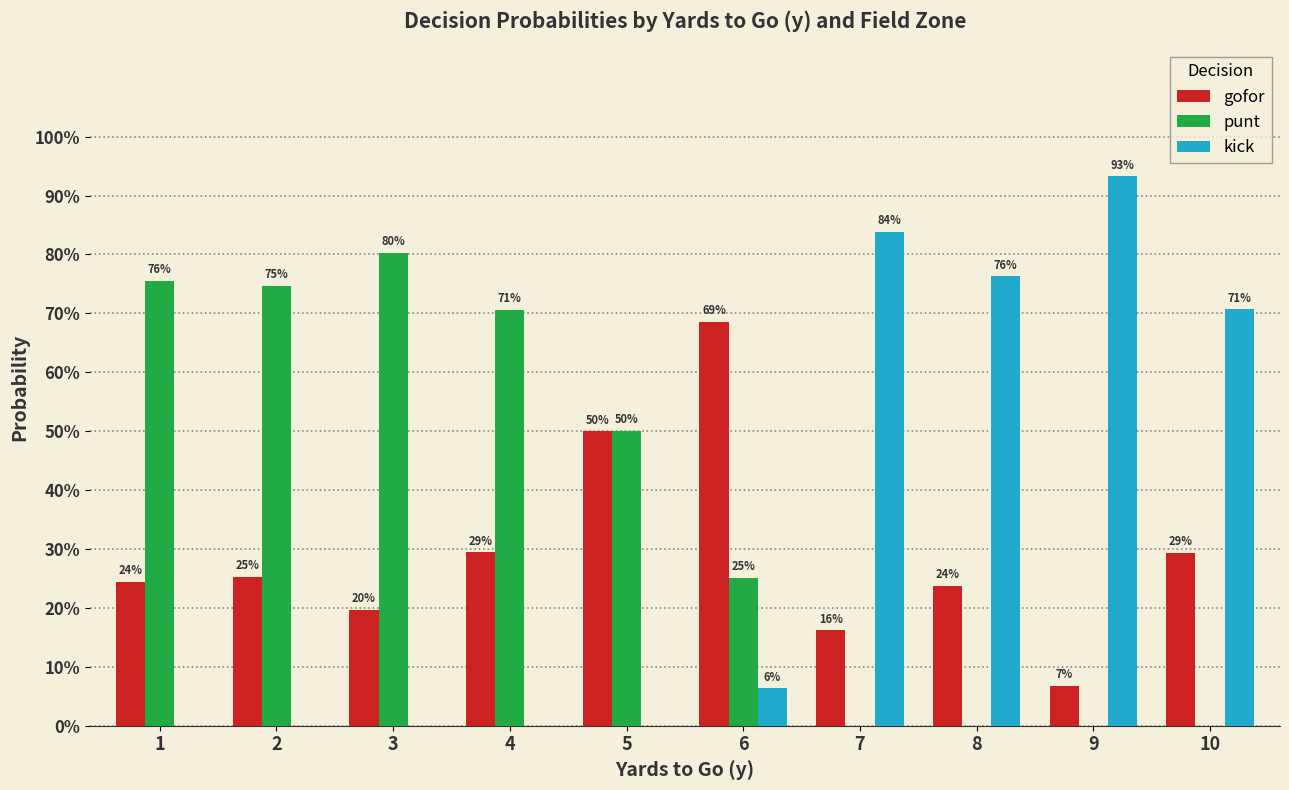

Does the chart contain stacked bars?

No